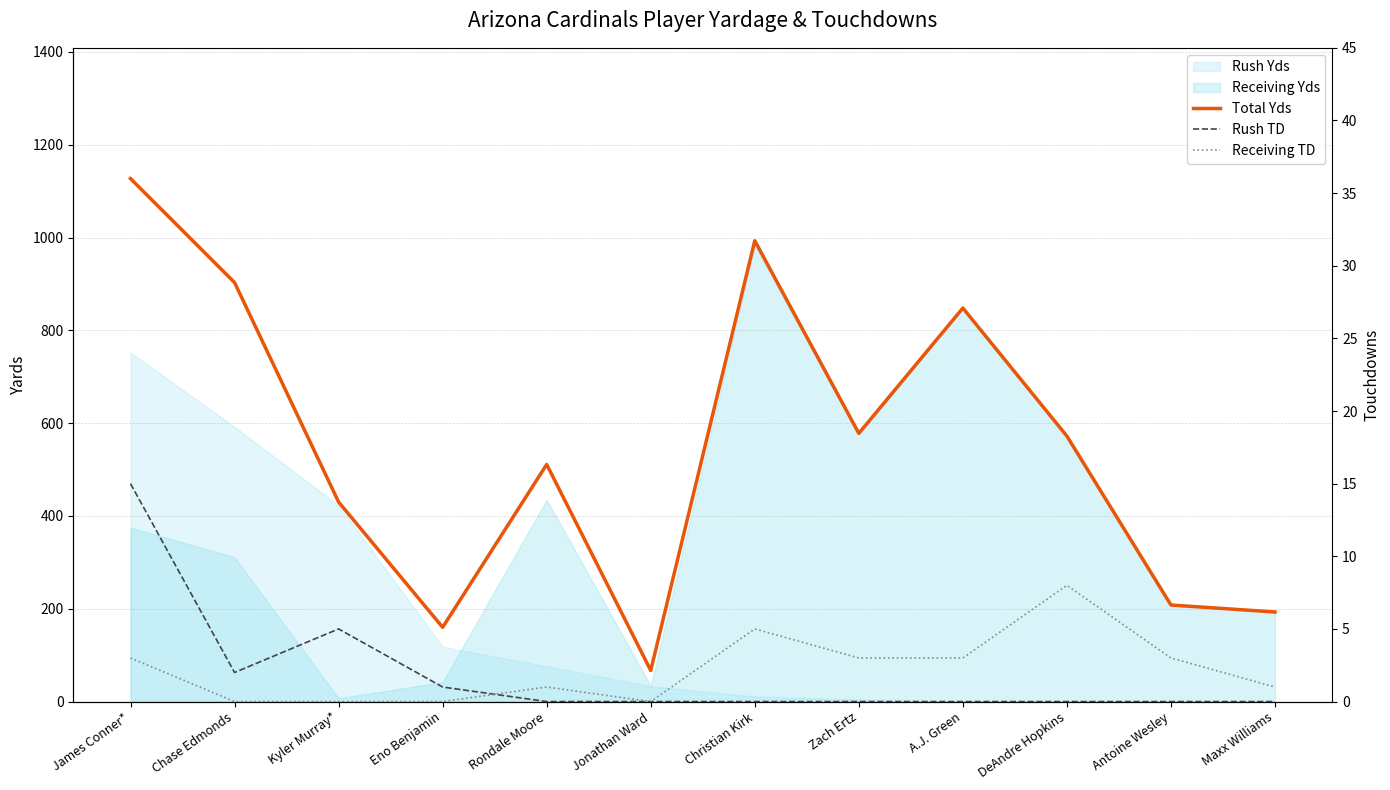

True or false: Receiving TD and Total Yds cross at least once.

False